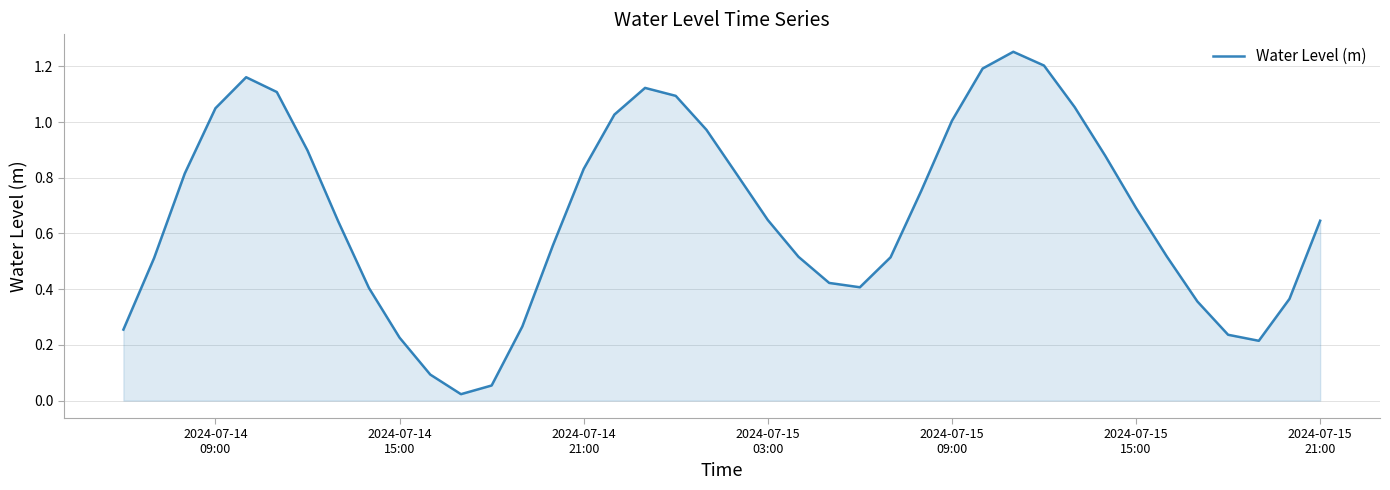

Does the chart have visible grid lines?

Yes